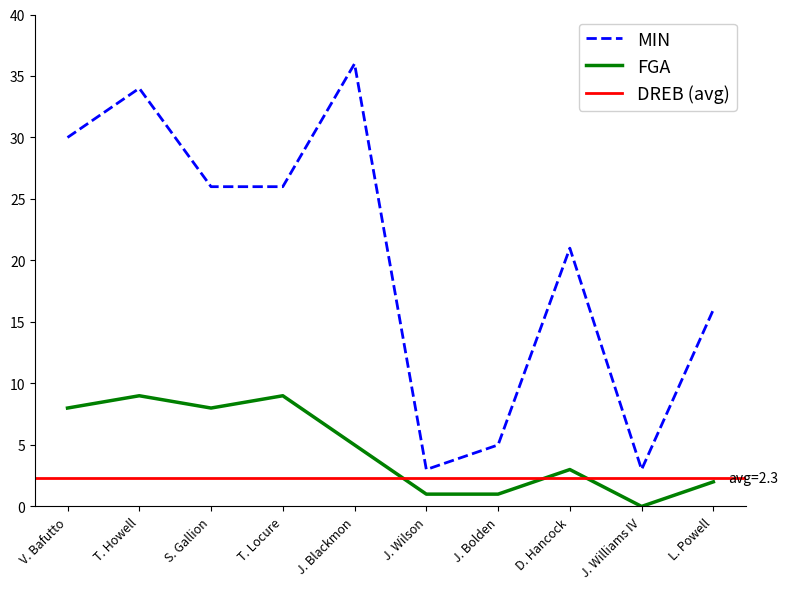

The value of MIN at J. Williams IV is 3. True or false?

True